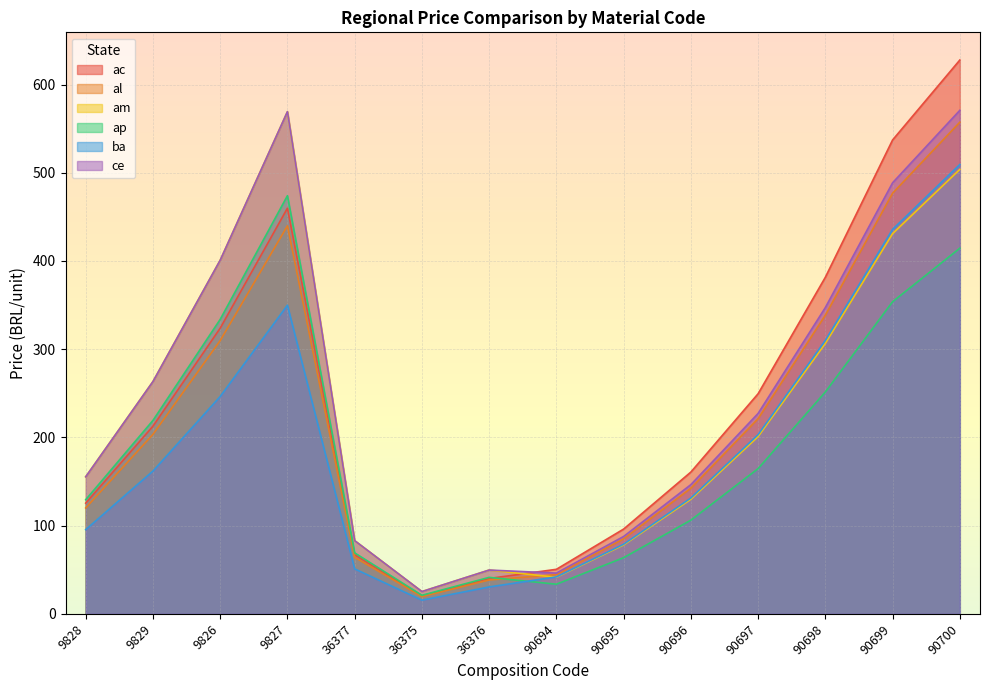

What is the highest value of the am series?

569.2